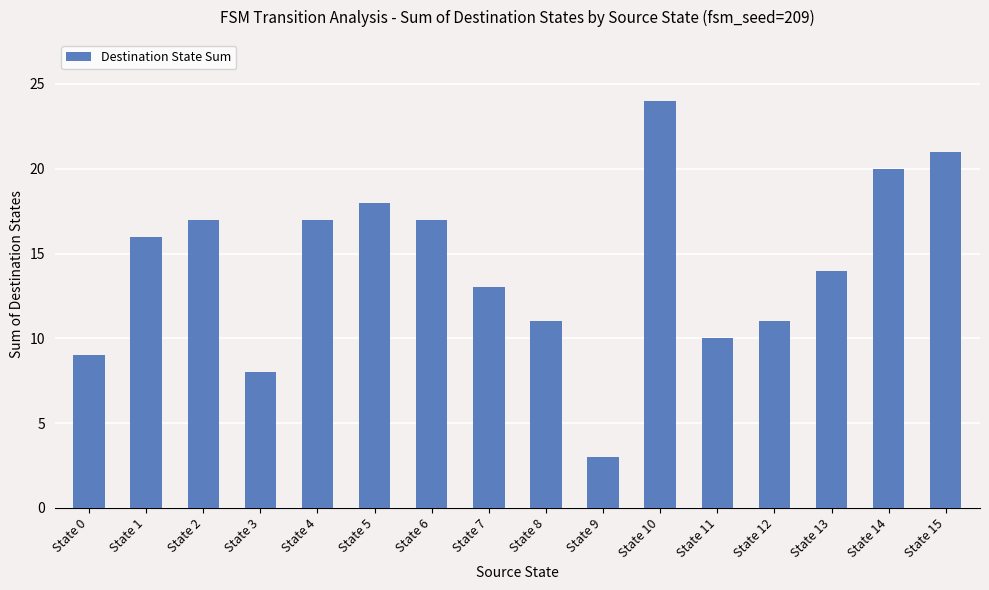

What is the approximate value at State 1?

16